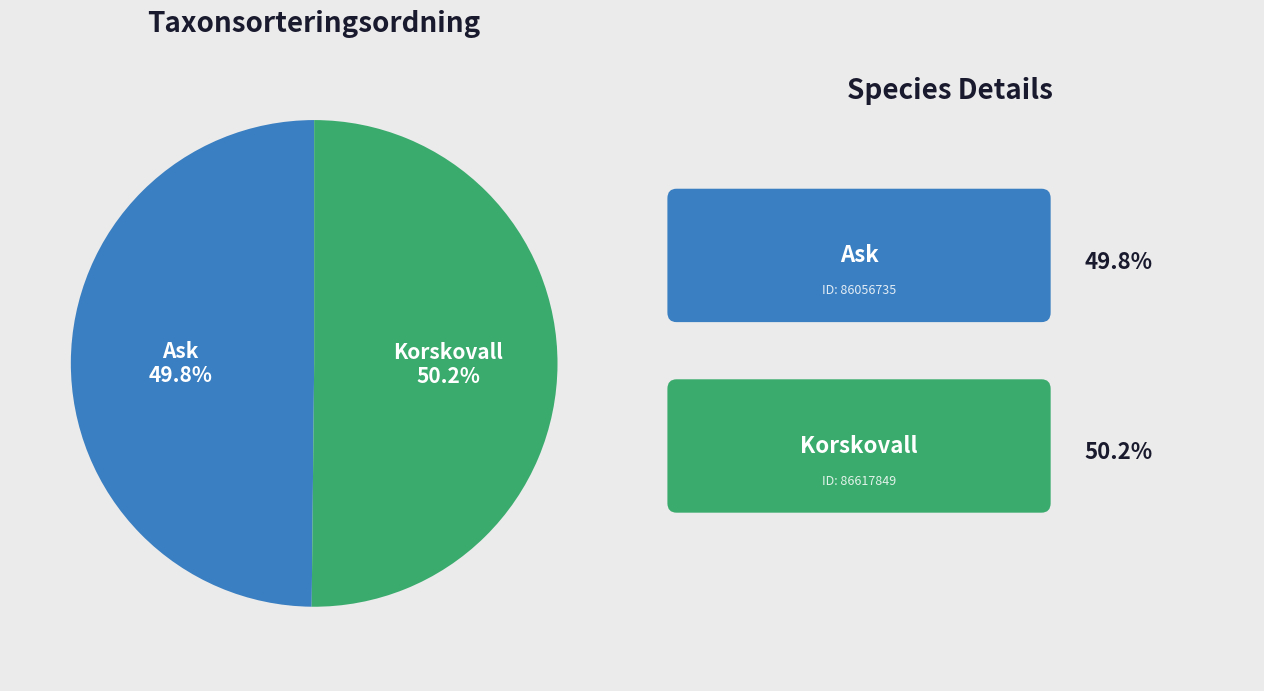

What is the ratio of the value at Korskovall to the value at Ask?

1.0